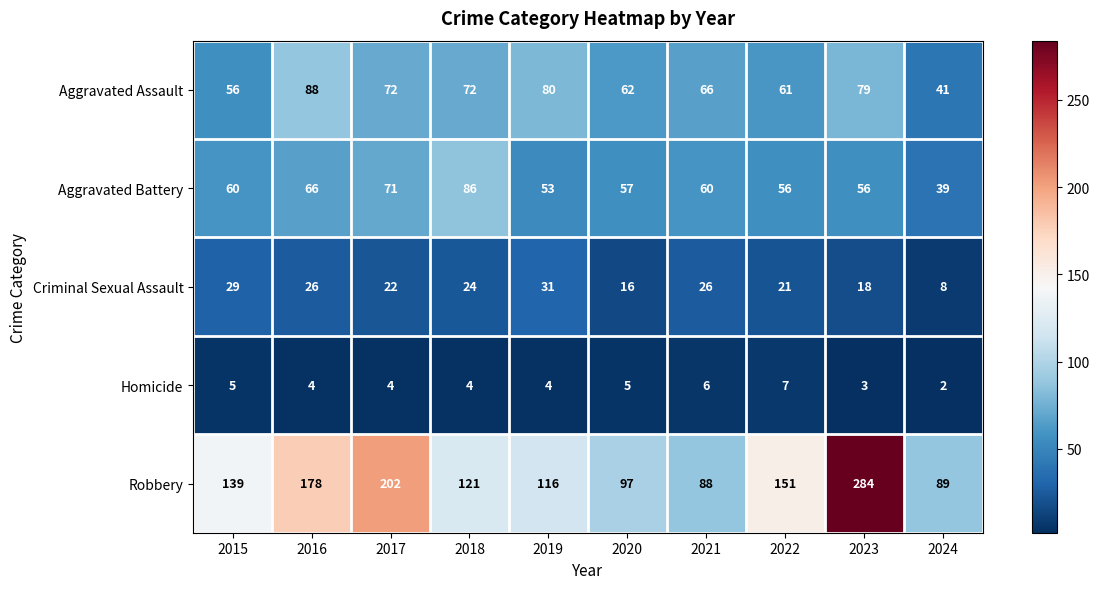

At how many categories does at least one series exceed 99?

7